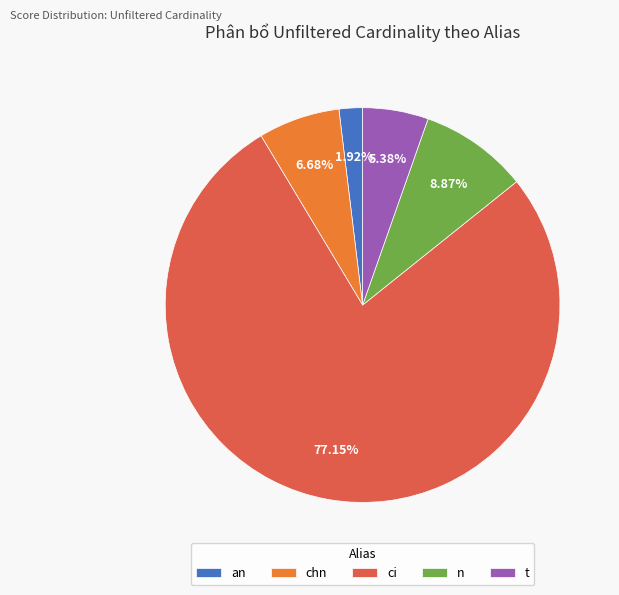

Is there any slice that represents more than half of the pie?

Yes